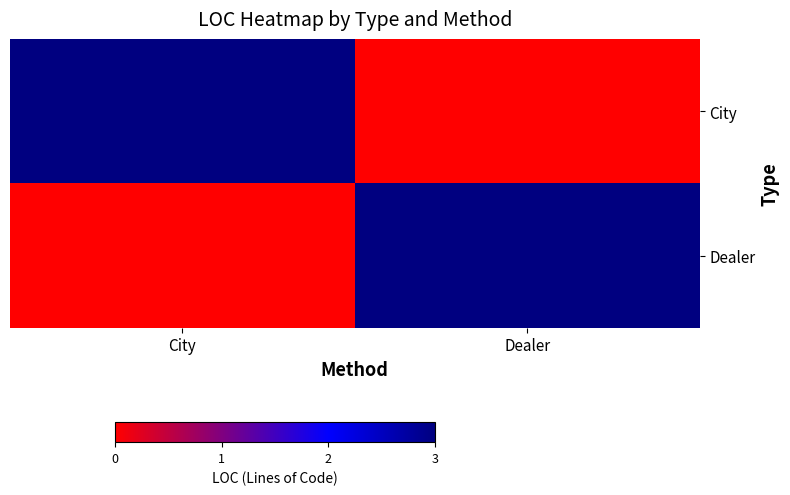

Which has a higher value, City or Dealer?

City